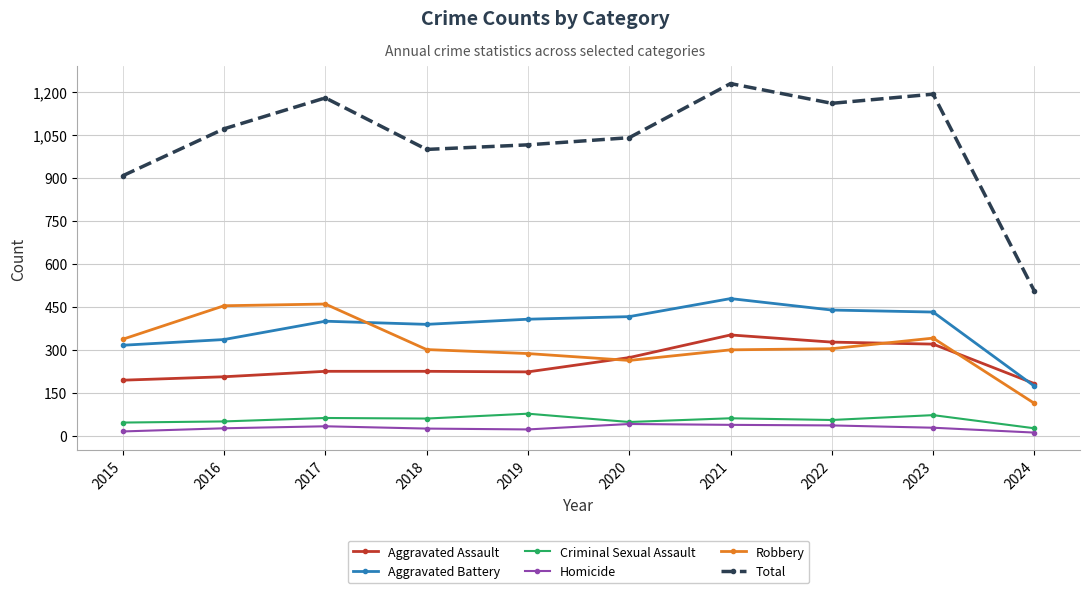

What is the difference between the maximum and second lowest values in the Total series?

322